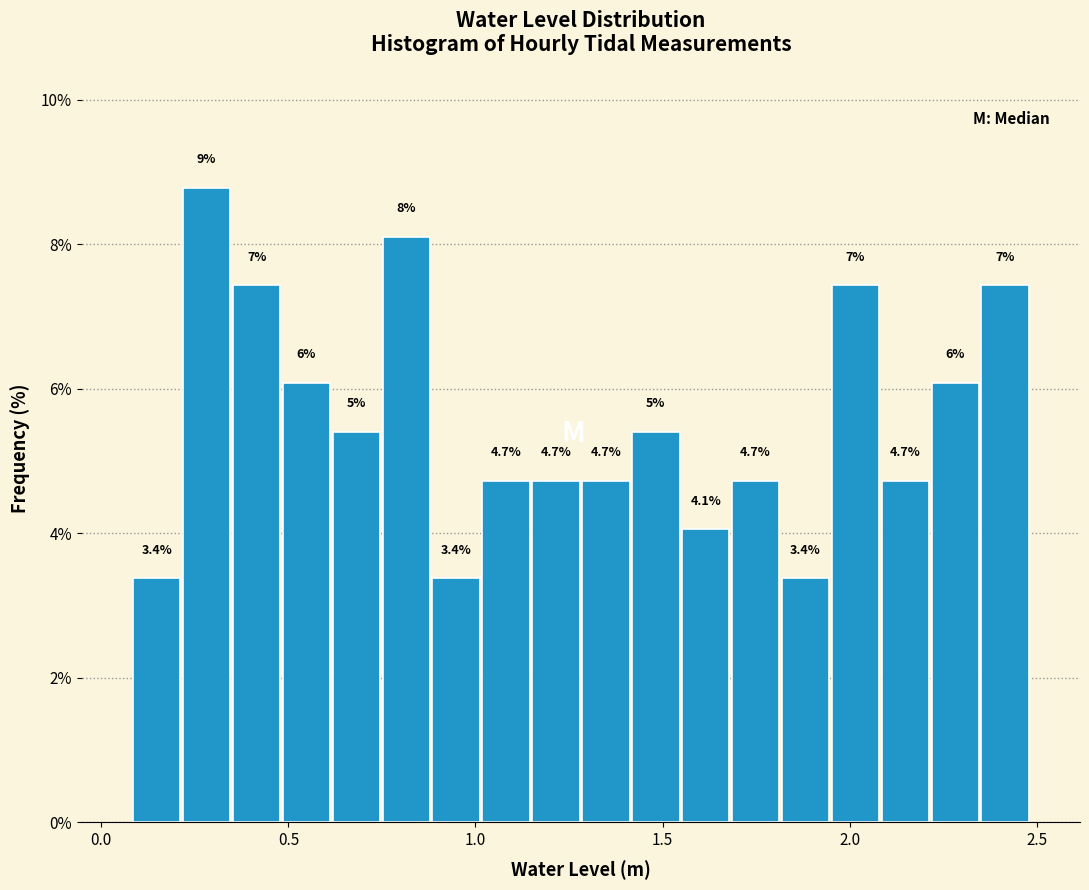

Around what value on the x-axis is the tallest bar? Give the approximate position of its centre, as read against the axis.

0.30